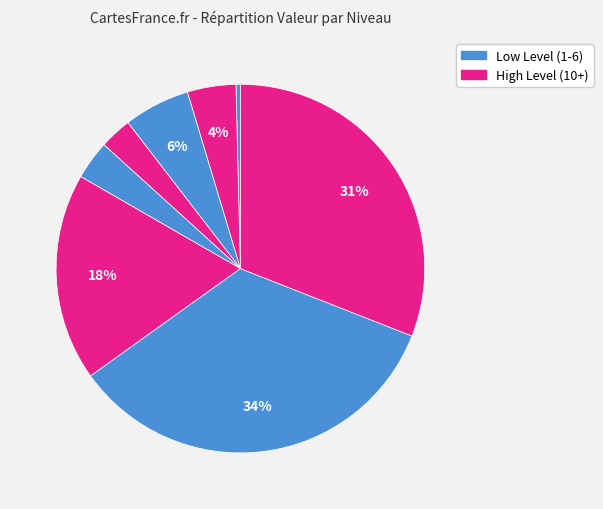

Count the number of slices in the pie.

8